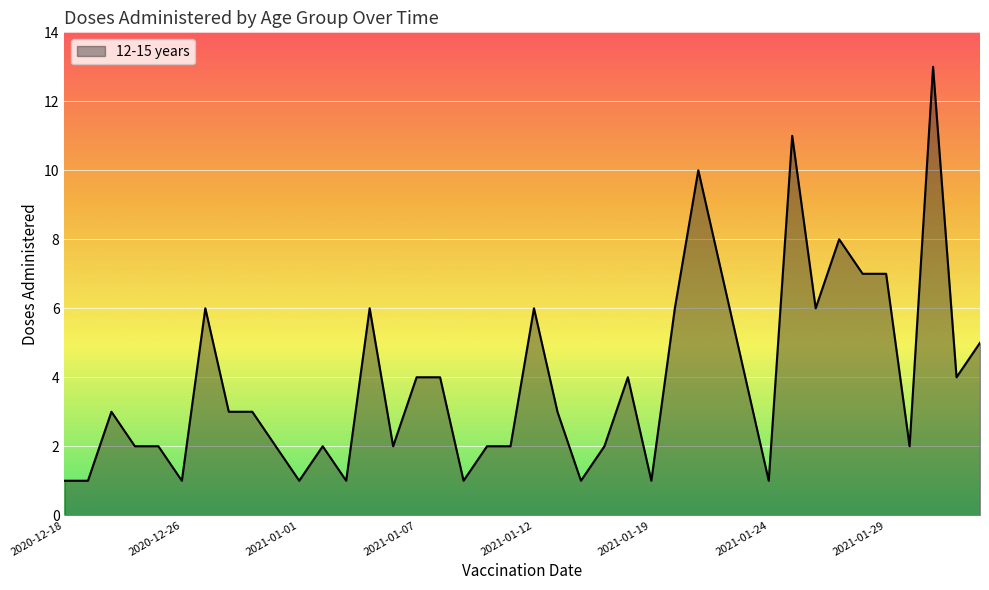

What is the greatest value displayed?

13